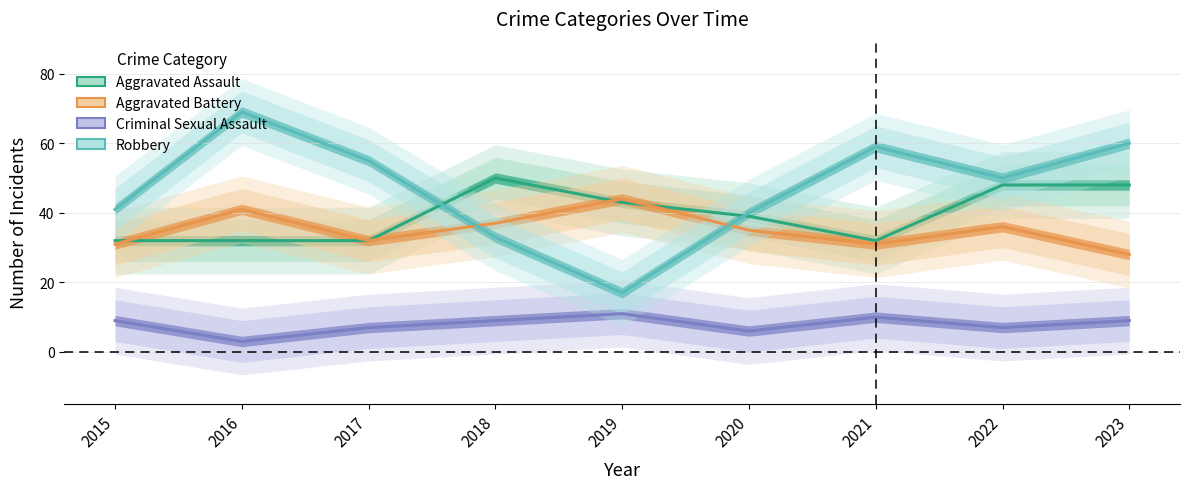

True or false: Aggravated Assault has a value of 43 at 2019.

True